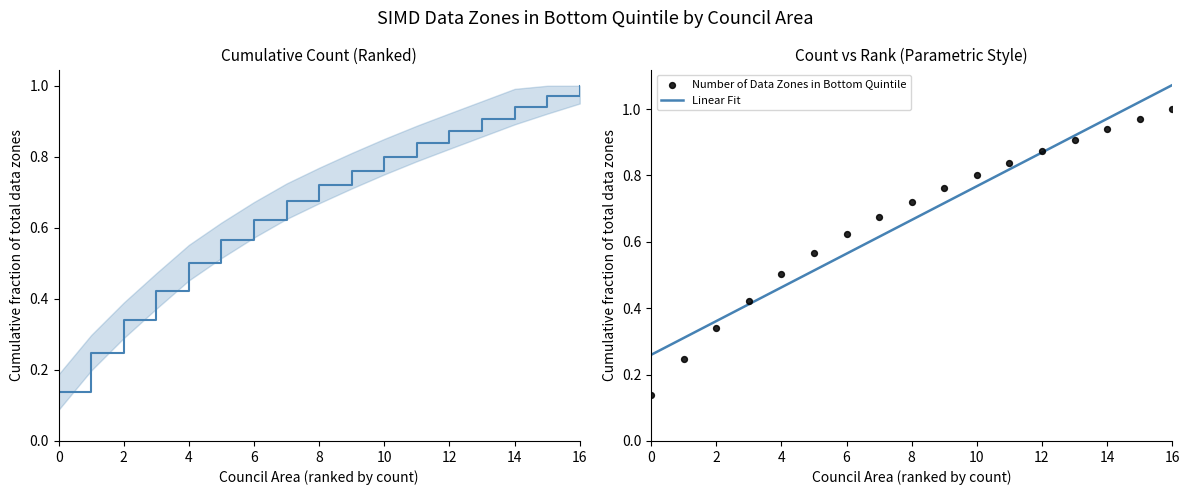

Which series contains the highest Y value?

Linear Fit